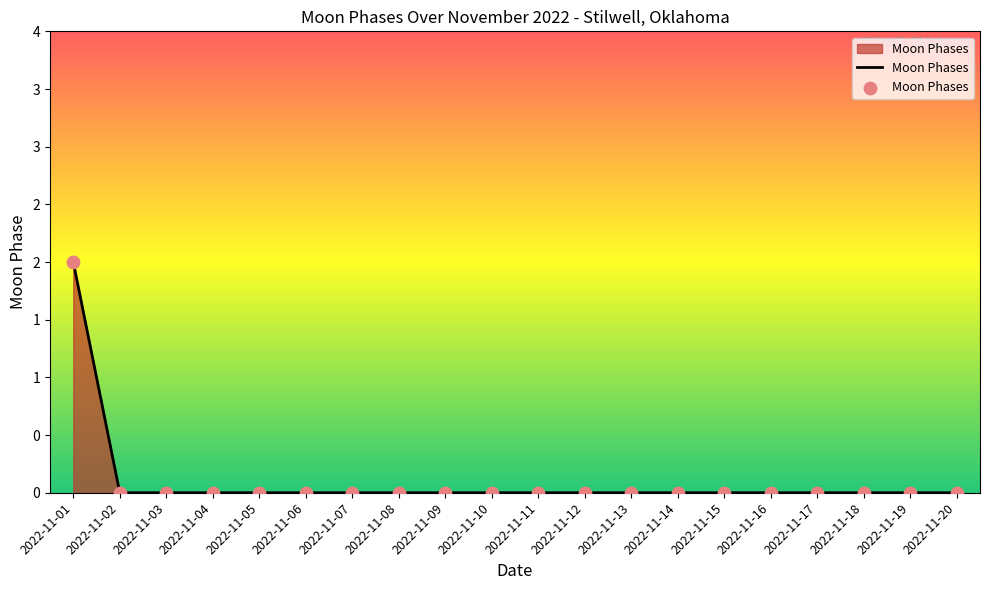

Between 2022-11-16 and 2022-11-12, which is larger?

2022-11-16